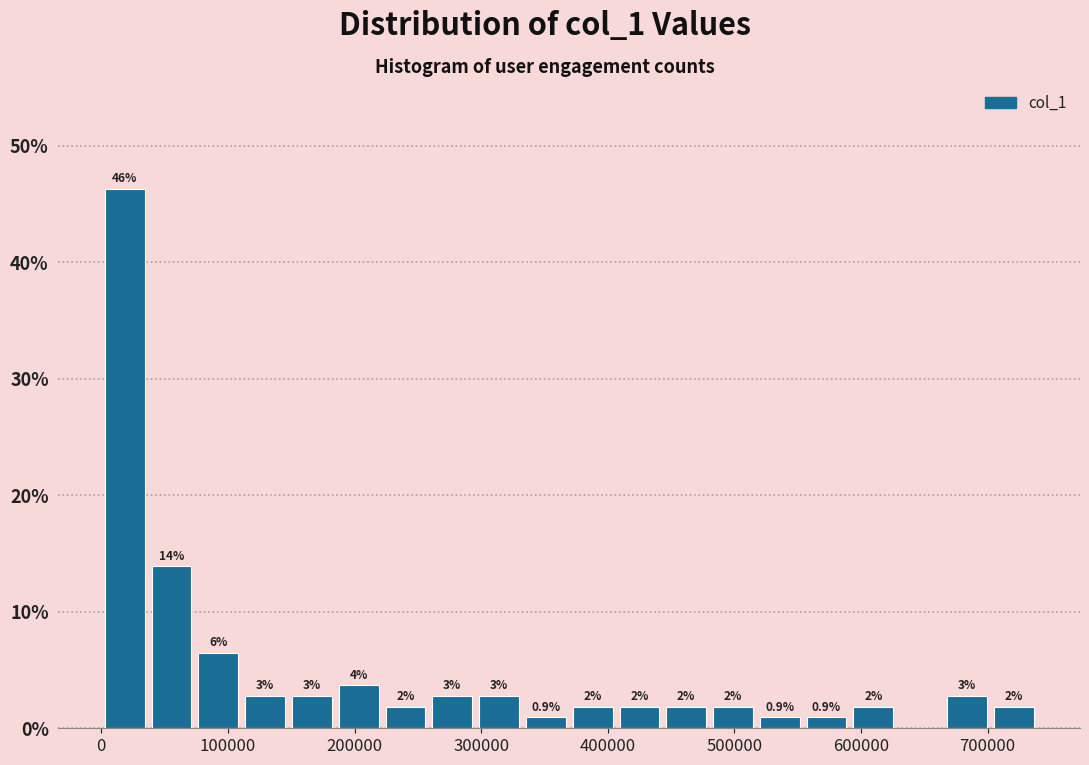

Around what value on the x-axis is the tallest bar? Give the approximate position of its centre, as read against the axis.

20000